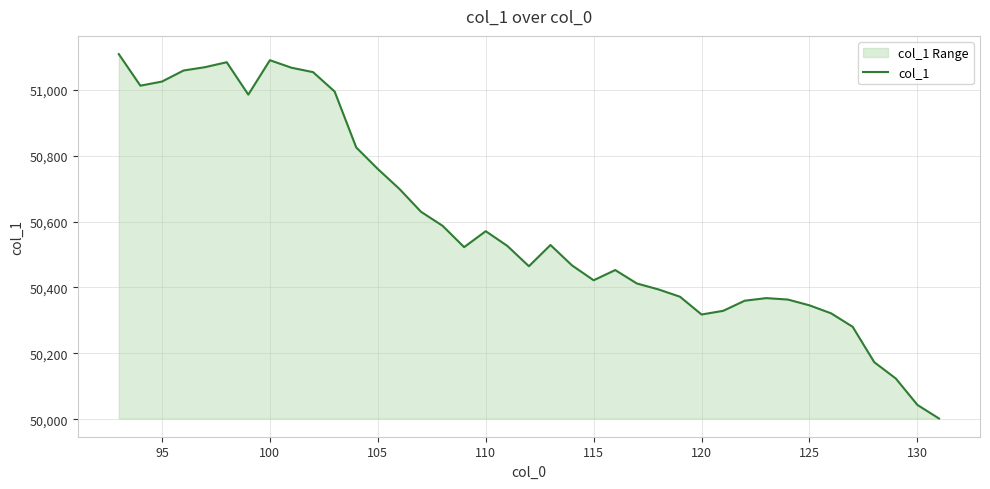

What is the difference between the maximum and minimum values?

1106.5